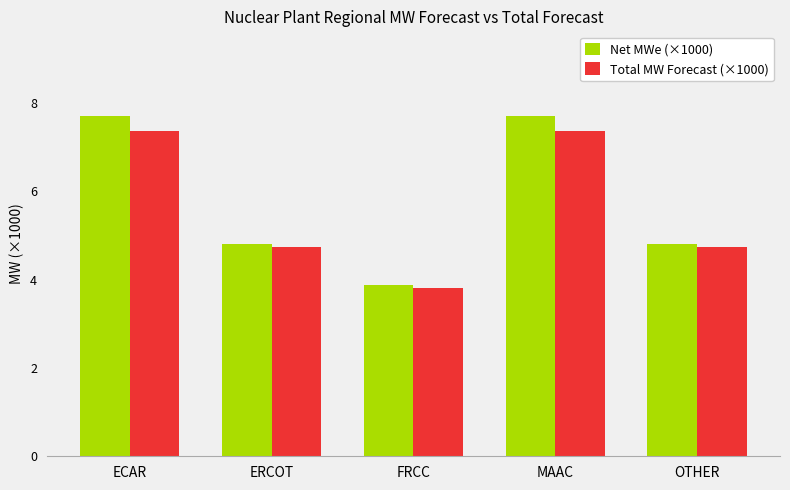

Does the chart contain any negative values?

No